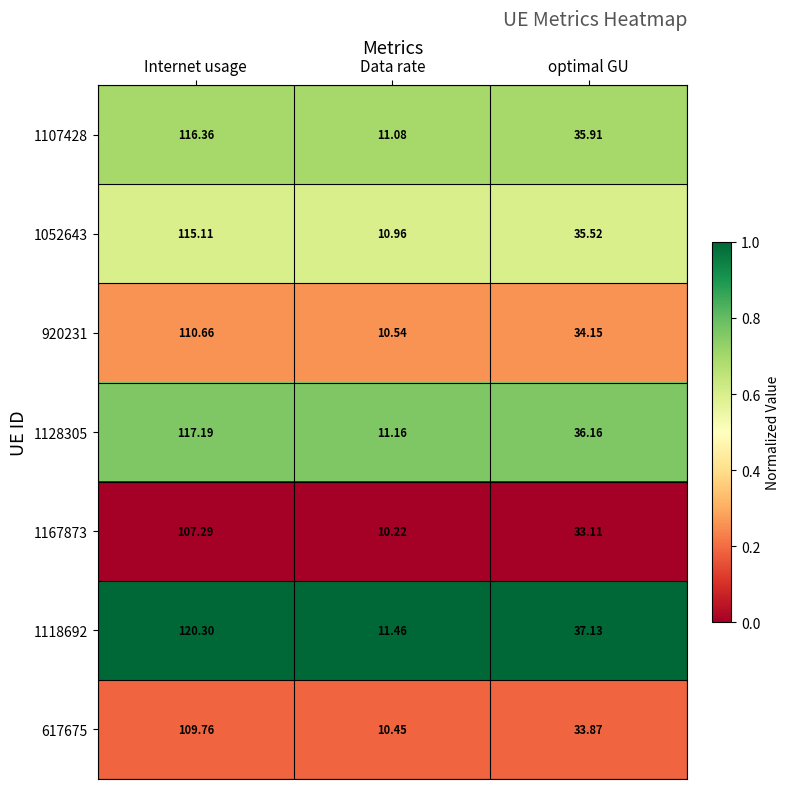

At which category is the sum across all series the highest?

Internet usage